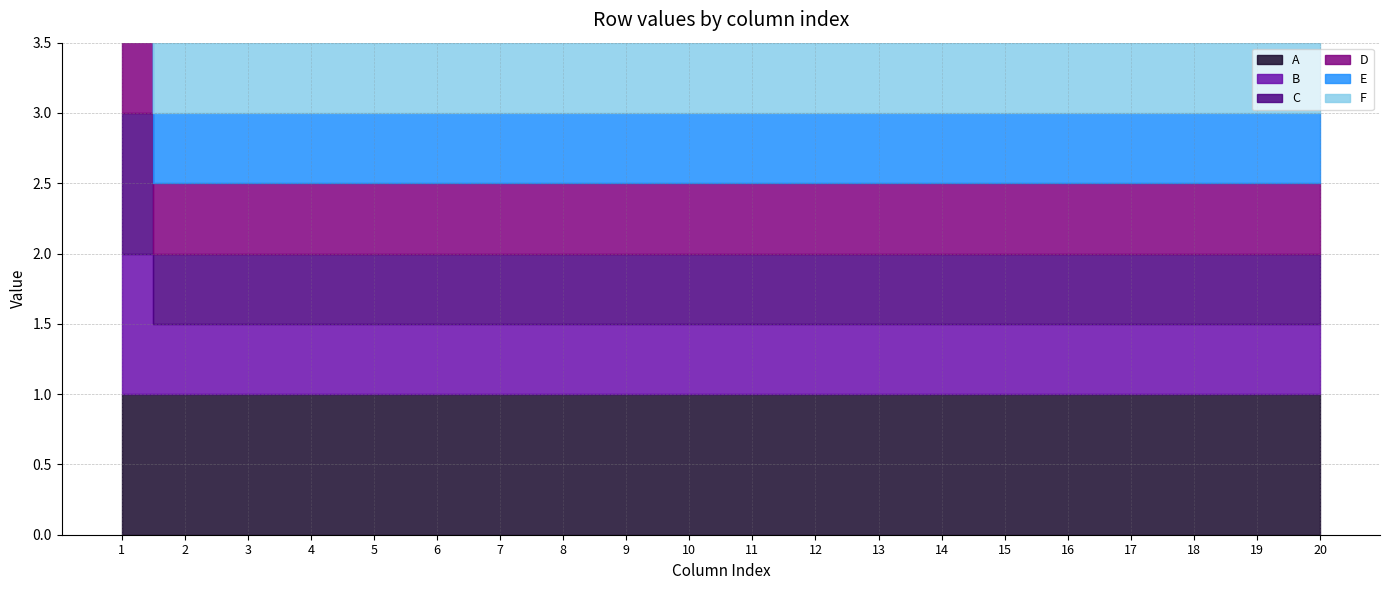

Which series has the widest spread of values?

B